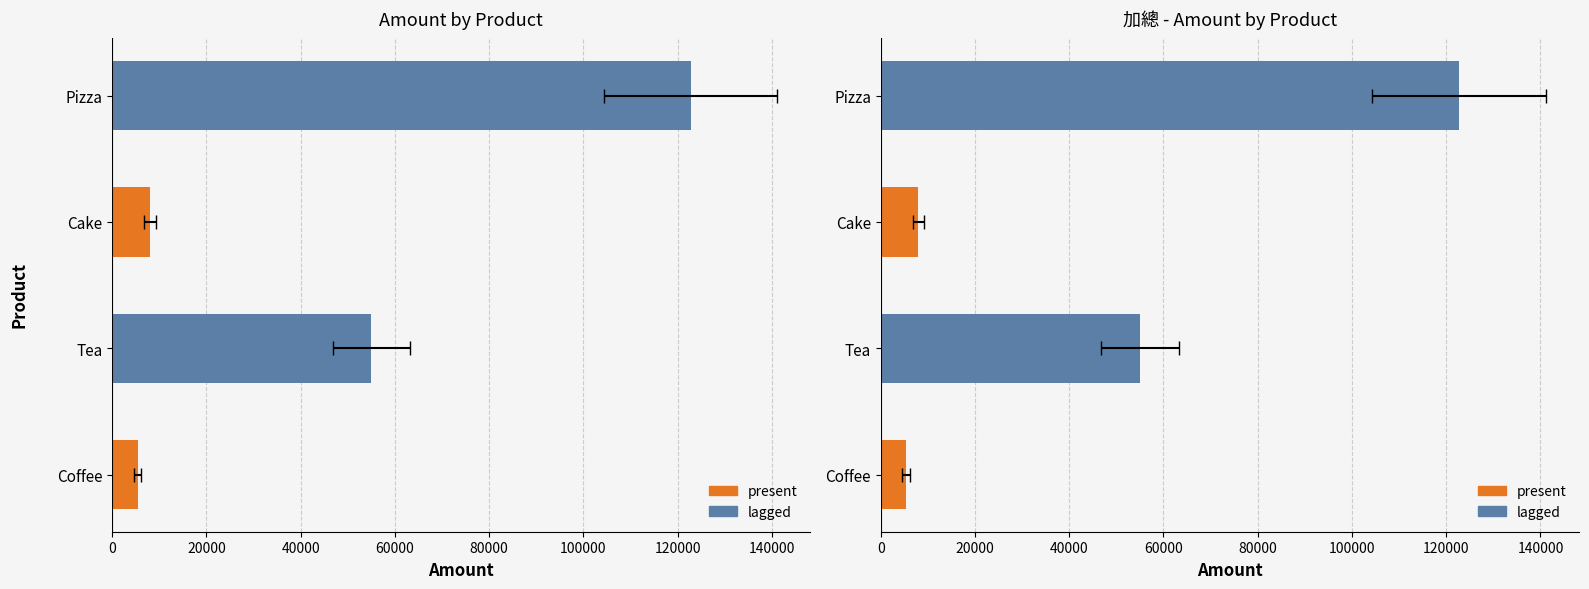

Rank the series by their maximum value, from highest to lowest.

lagged, present